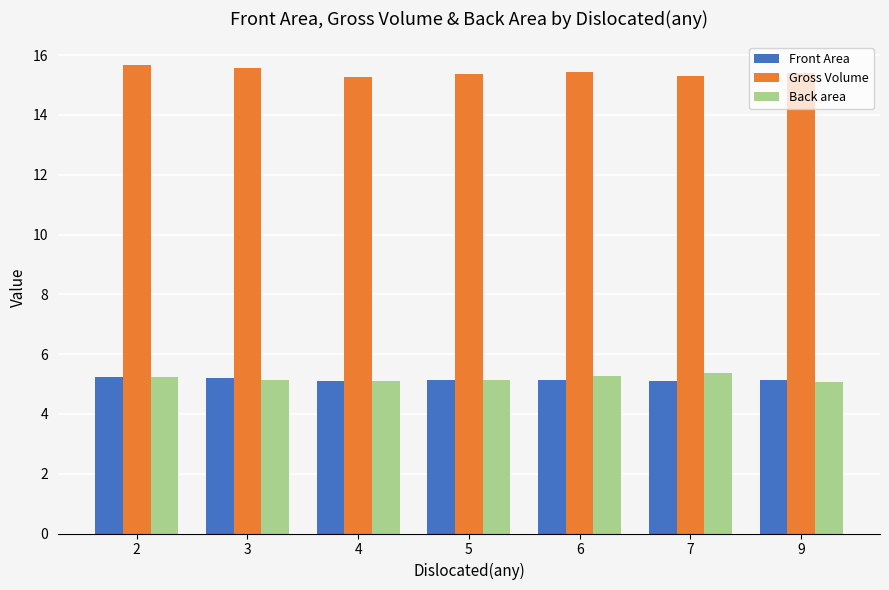

Rank the series by their maximum value, from highest to lowest.

Gross Volume, Back area, Front Area